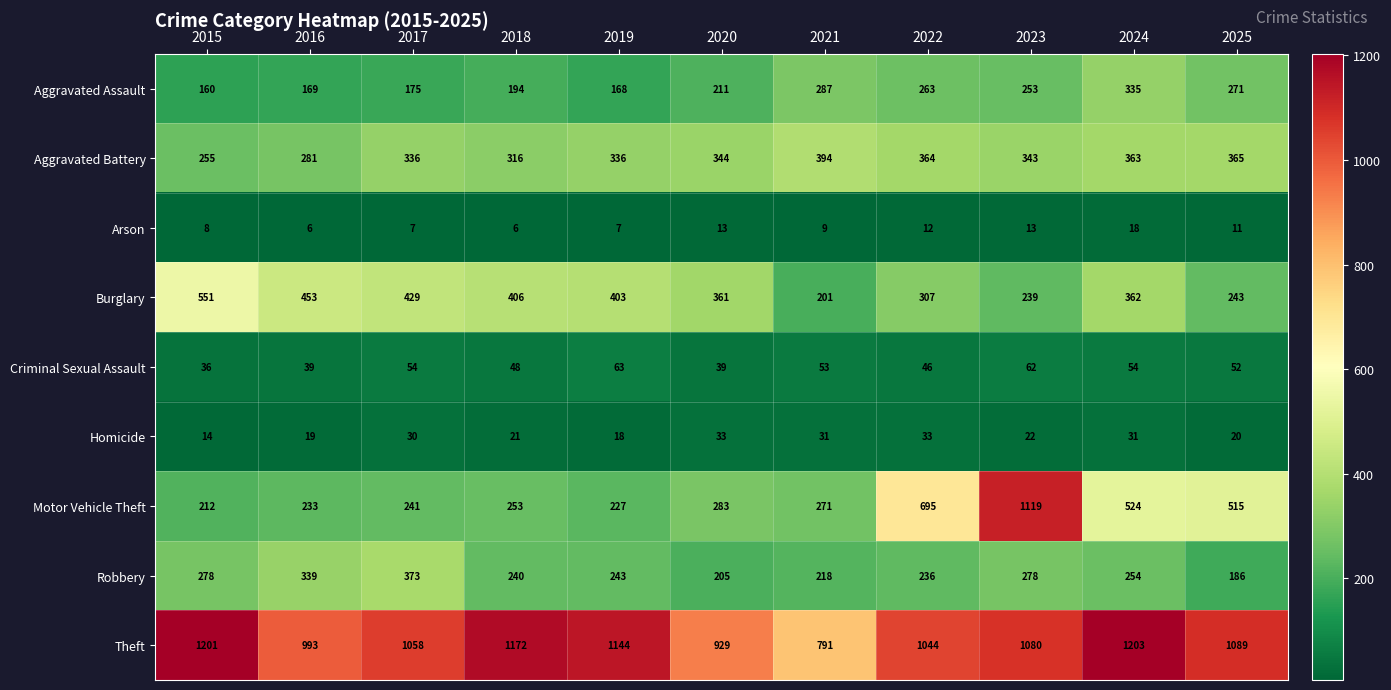

What is the sum of all Arson values?

110